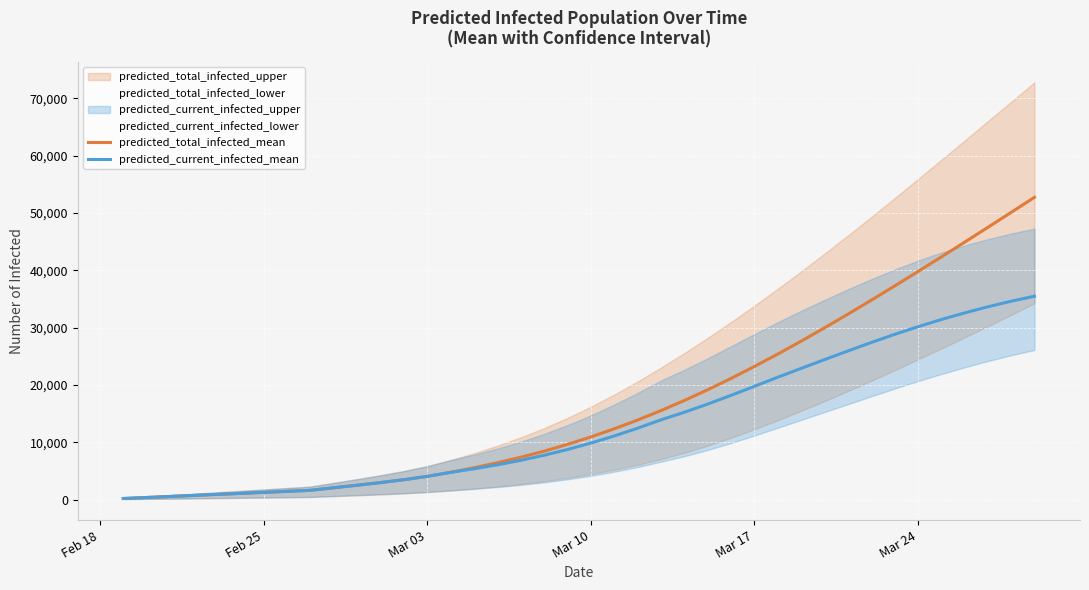

How many lines are shown in the chart?

2